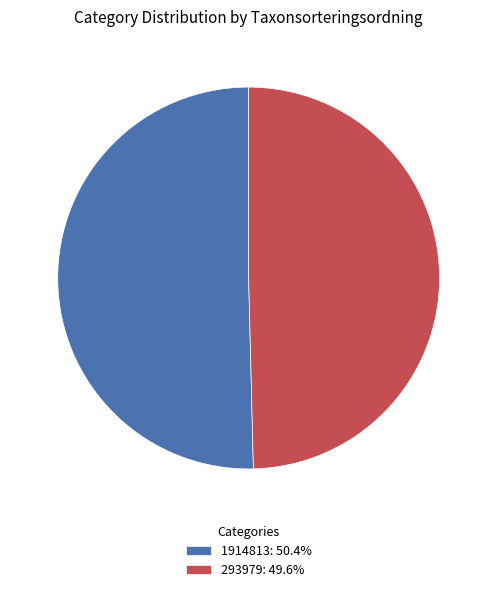

What is the majority slice?

1914813